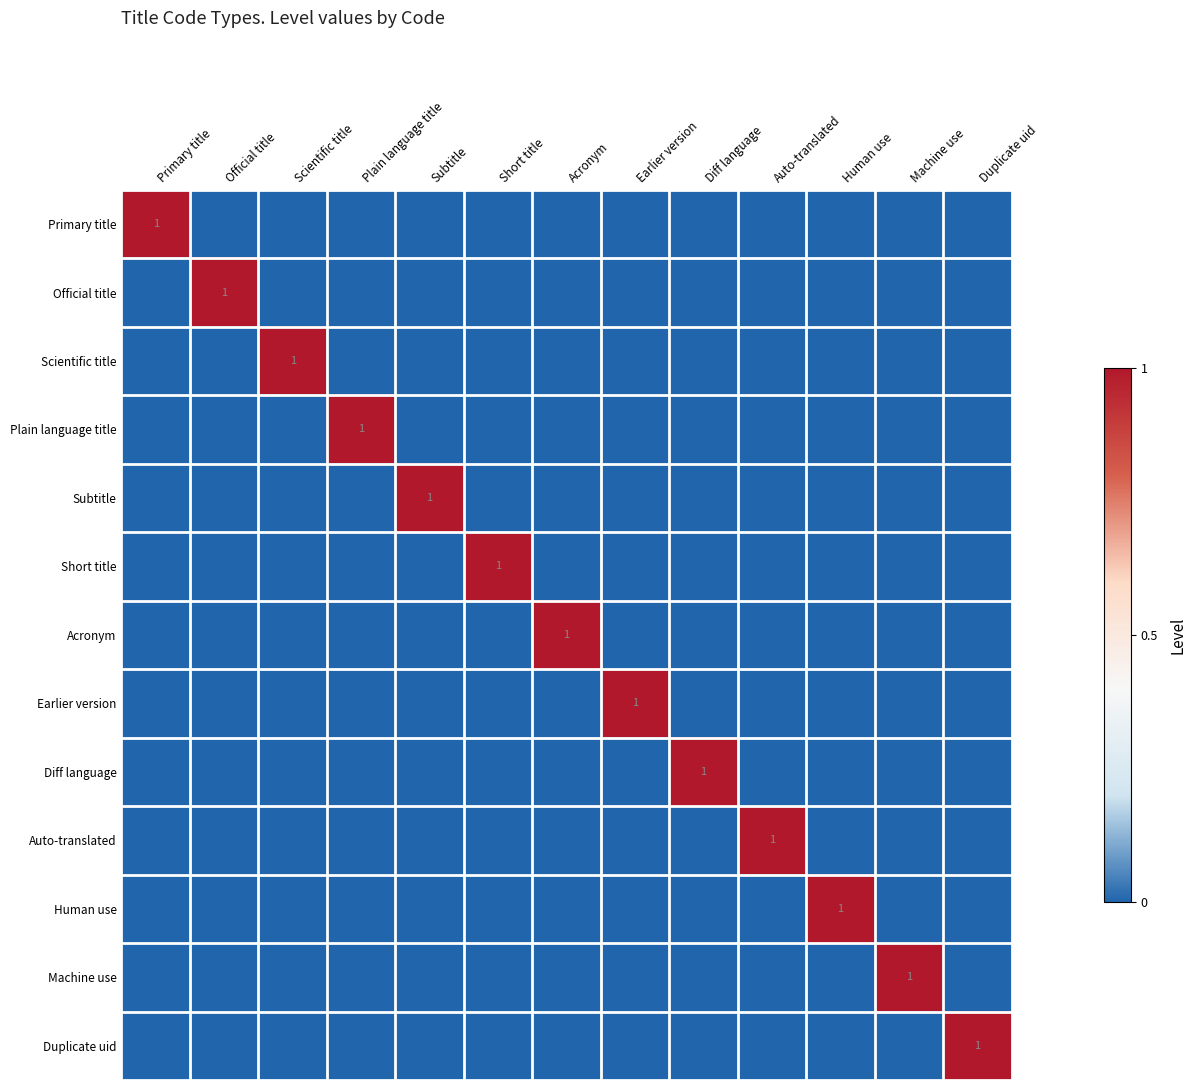

Is it true that Short title equals 1 at Short title?

True